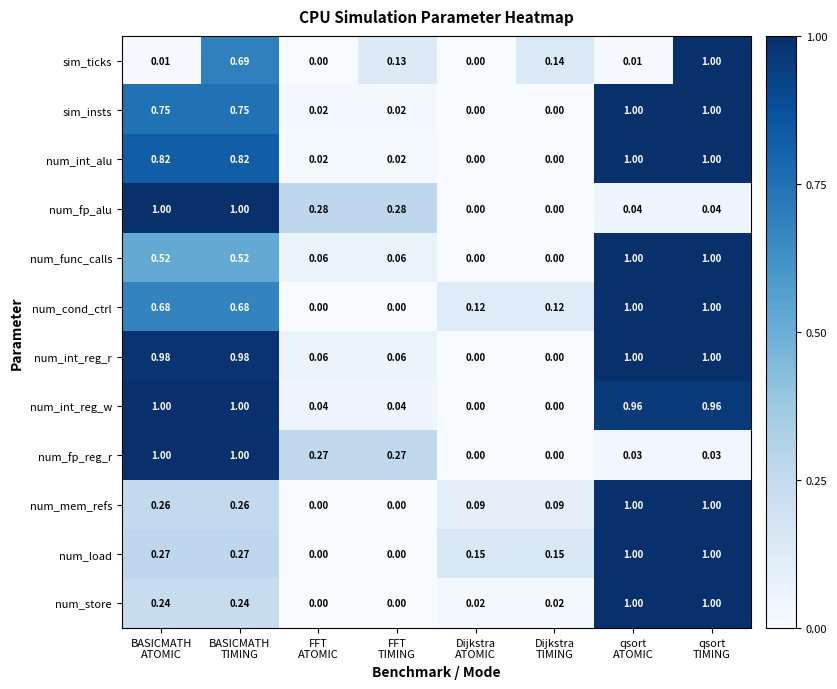

Which series has the largest total across all categories?

num_int_reg_r